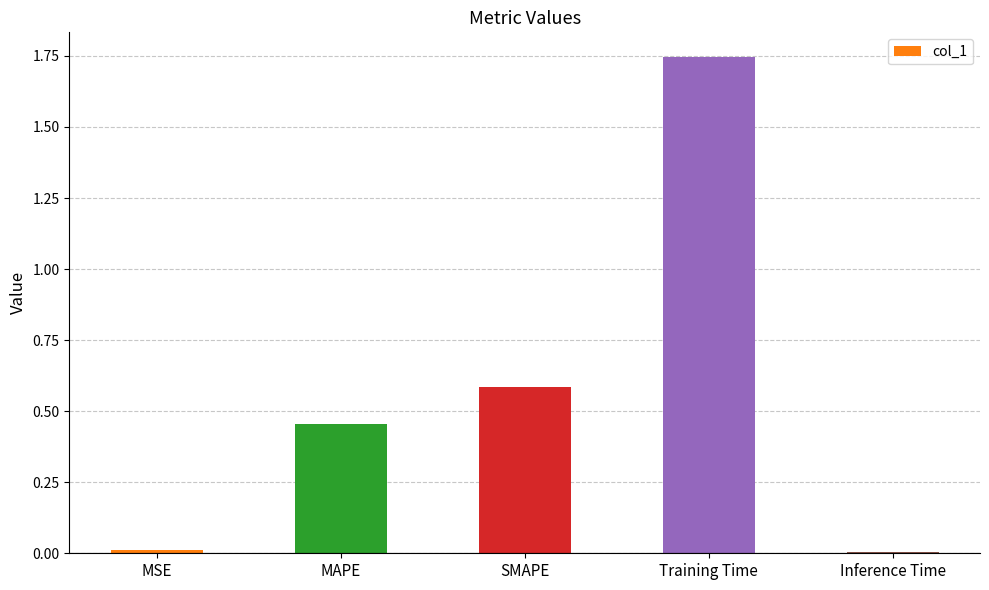

Which category has the highest value across all series?

Training Time